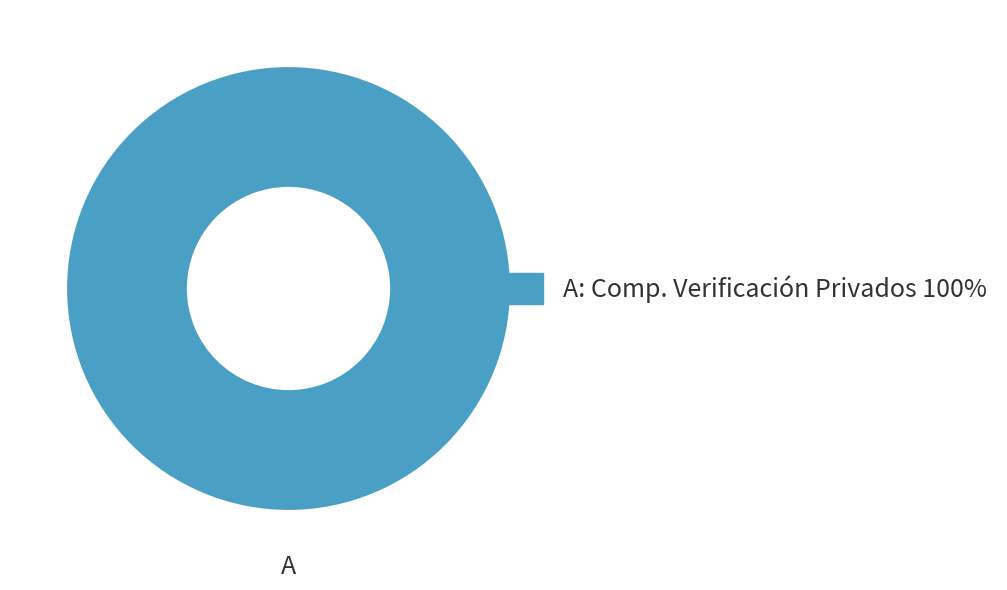

Is there any slice that represents more than half of the pie?

Yes